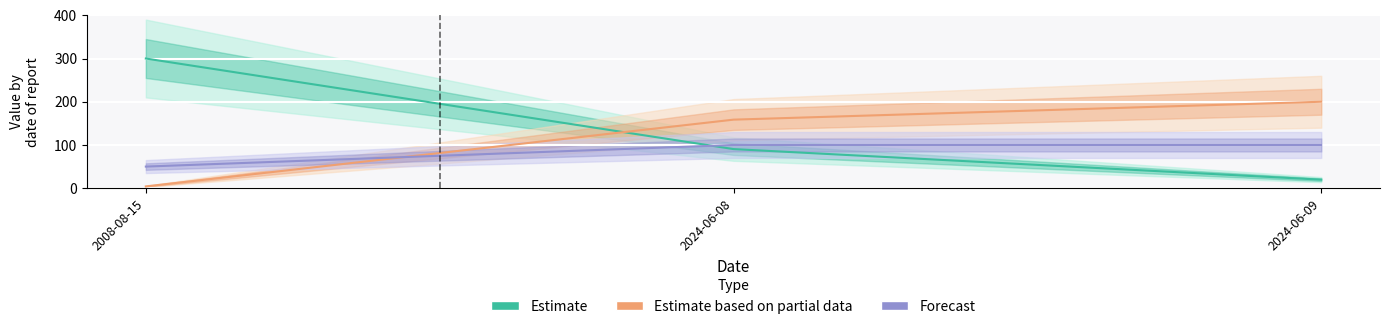

Which category has the lowest value across all series?

2008-08-15